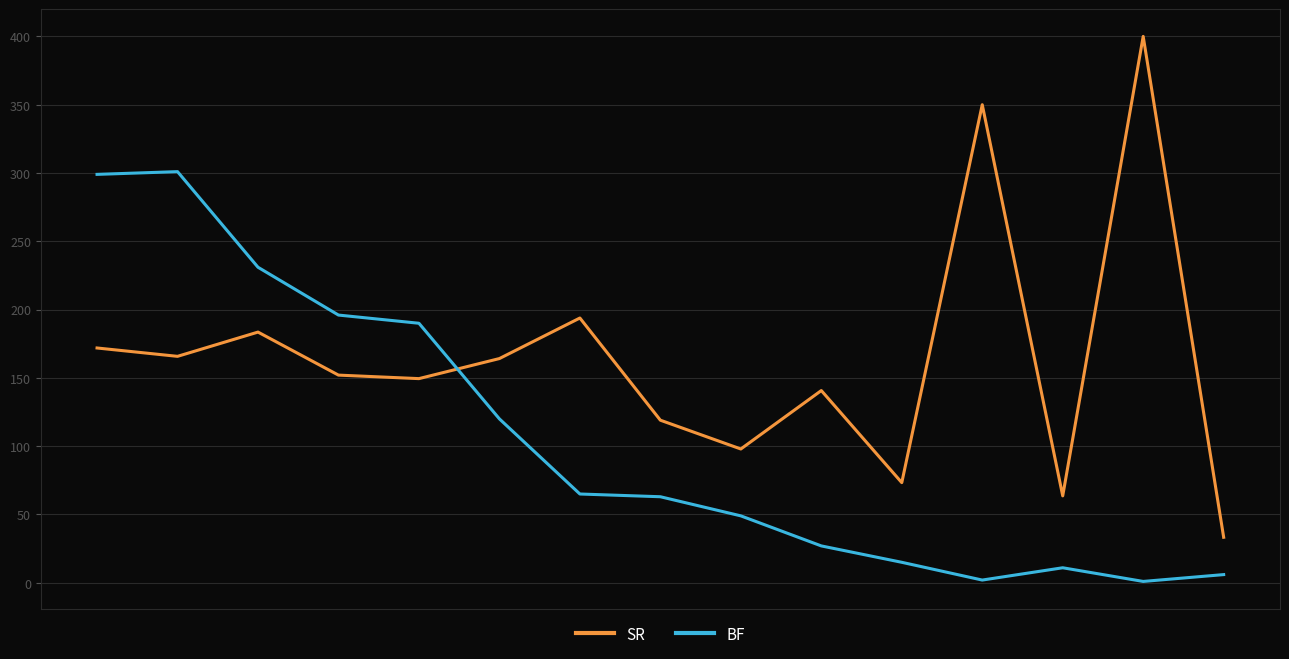

List the series in order of their peak value, highest first.

SR, BF